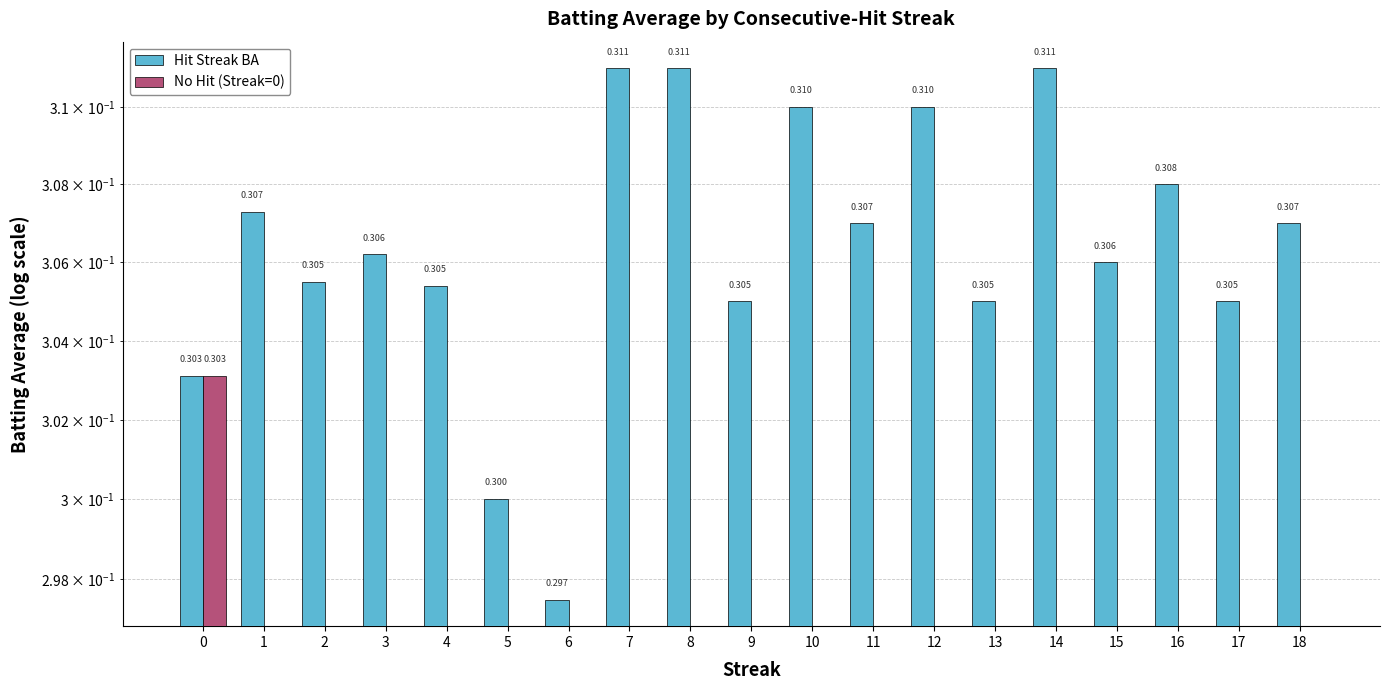

Rank the categories by Hit Streak BA value from lowest to highest.

6, 5, 0, 9, 13, 17, 4, 2, 15, 3, 11, 18, 1, 16, 10, 12, 7, 8, 14